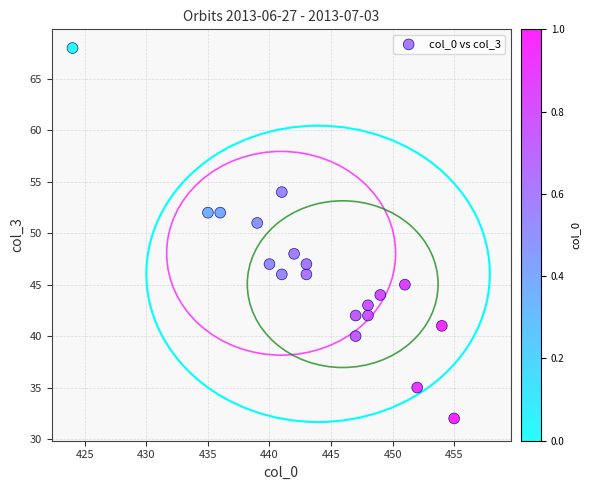

What Y value in the scatter plot is closest to 50?

51